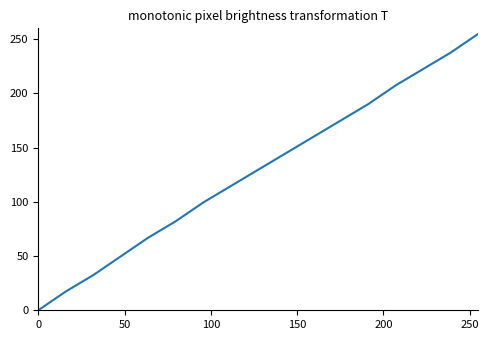

What is the difference between the maximum and minimum values?

255.0